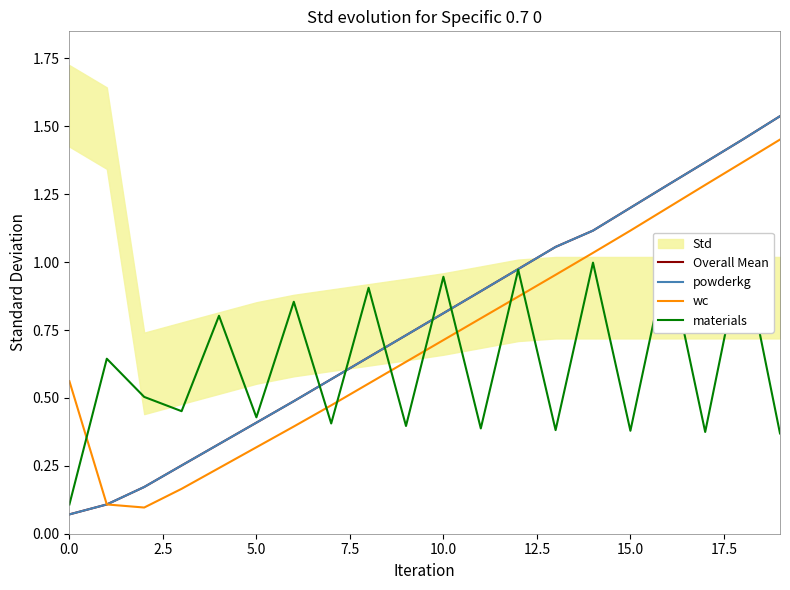

What is the difference between the maximum and minimum values in the wc series?

1.4